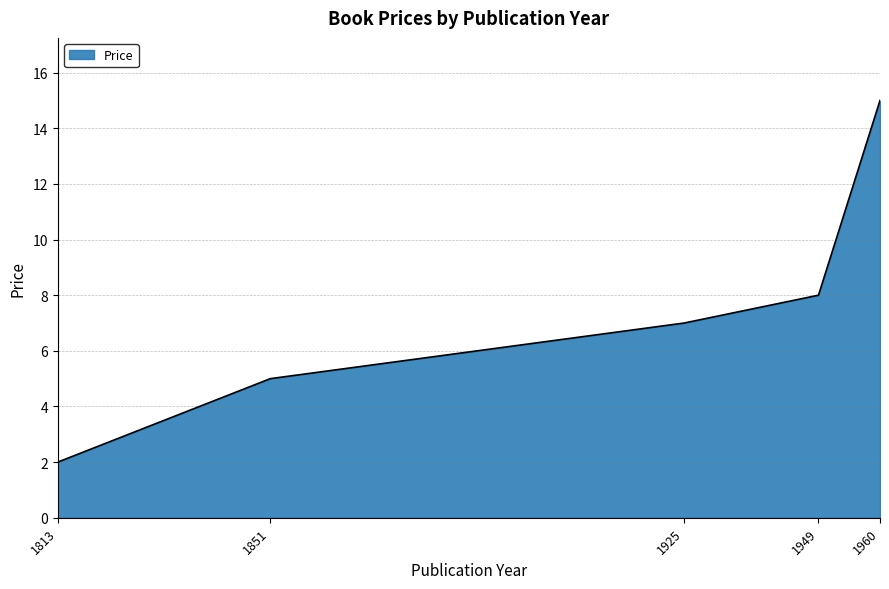

Reading left to right, list all the values displayed in this chart.

1813=2	1851=5	1925=7	1949=8	1960=15